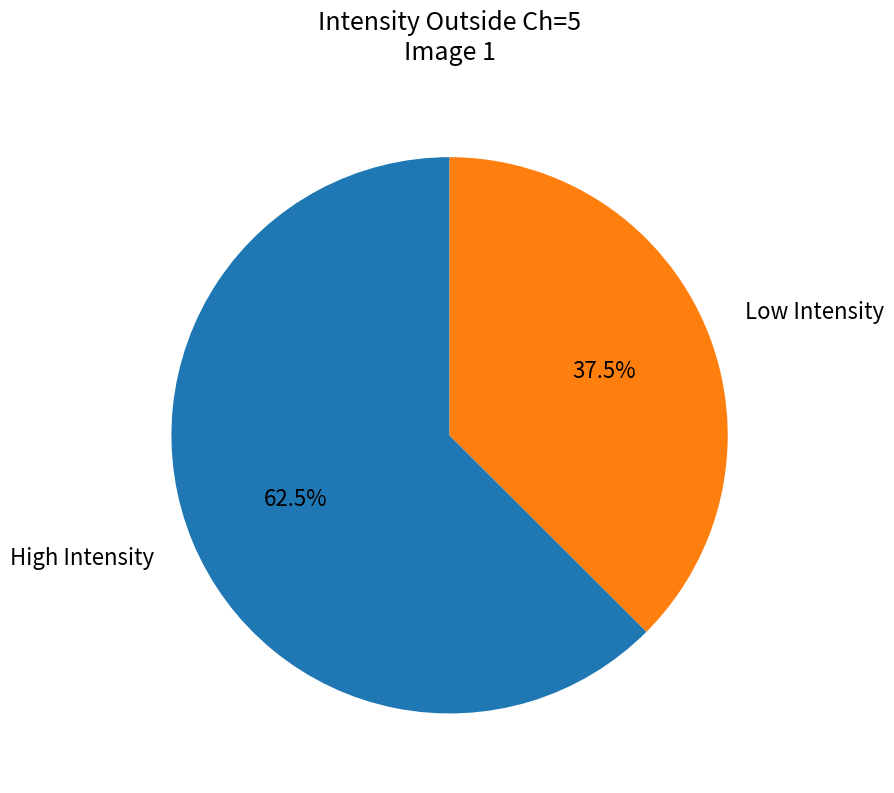

Which category has the smallest portion of the pie?

Low Intensity